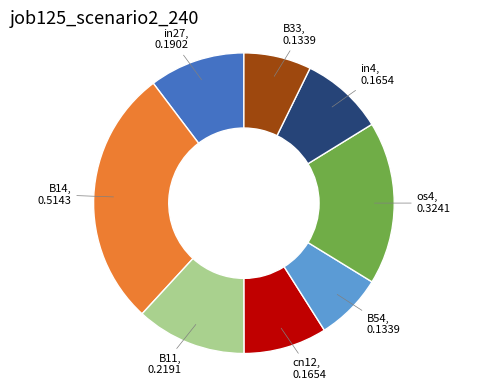

Which slice is the largest?

B14